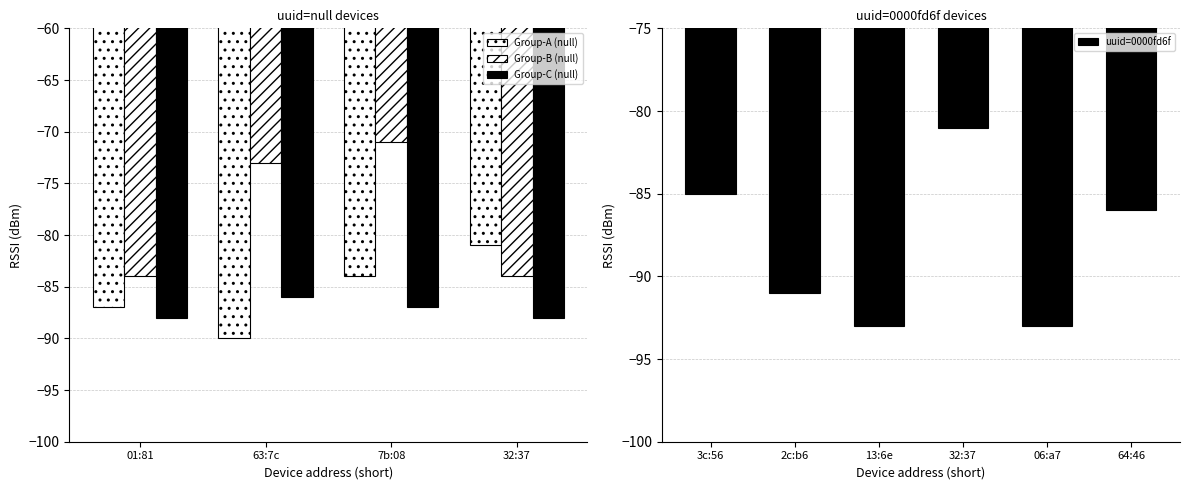

At which label is uuid=0000fd6f closest to -87?

64:46